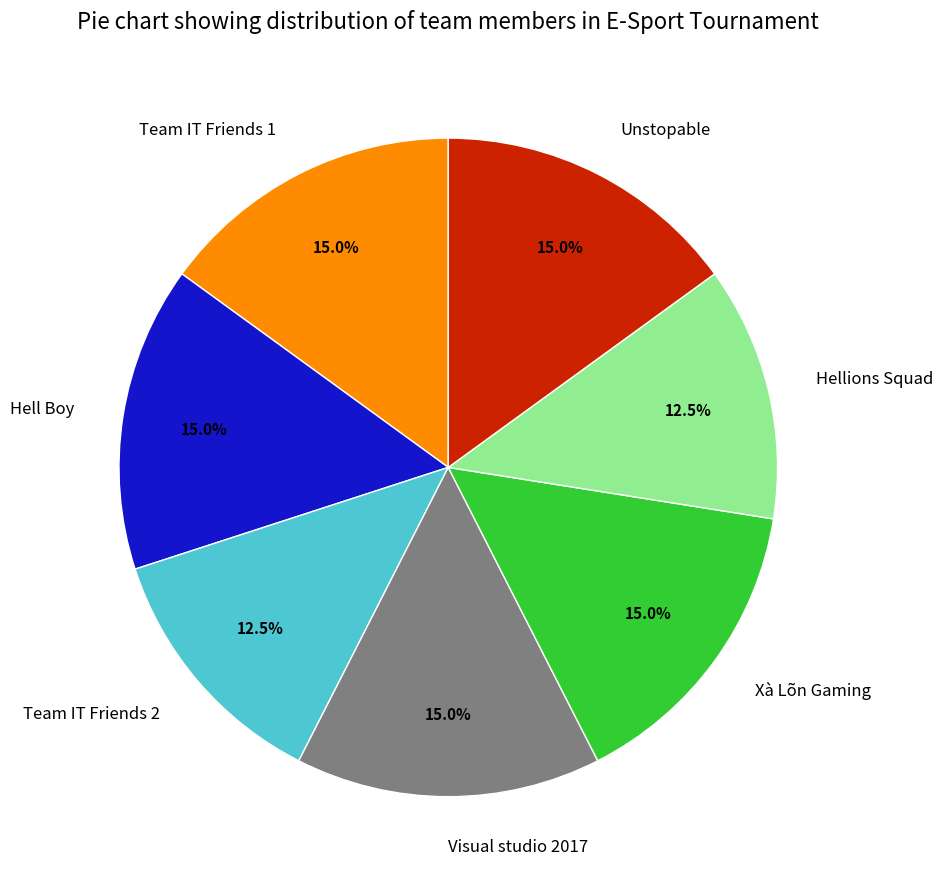

Is the sum of Hell Boy and Team IT Friends 1 greater than half?

No